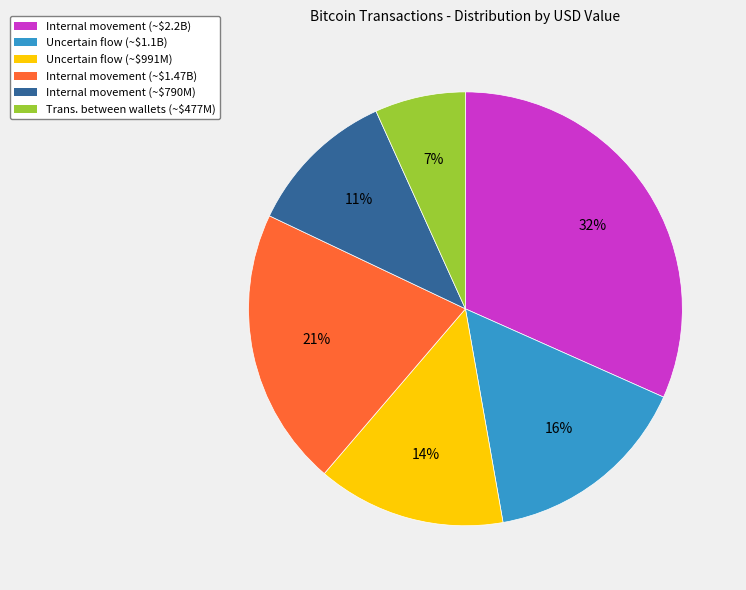

To the nearest percent, what is the average slice percentage?

17%